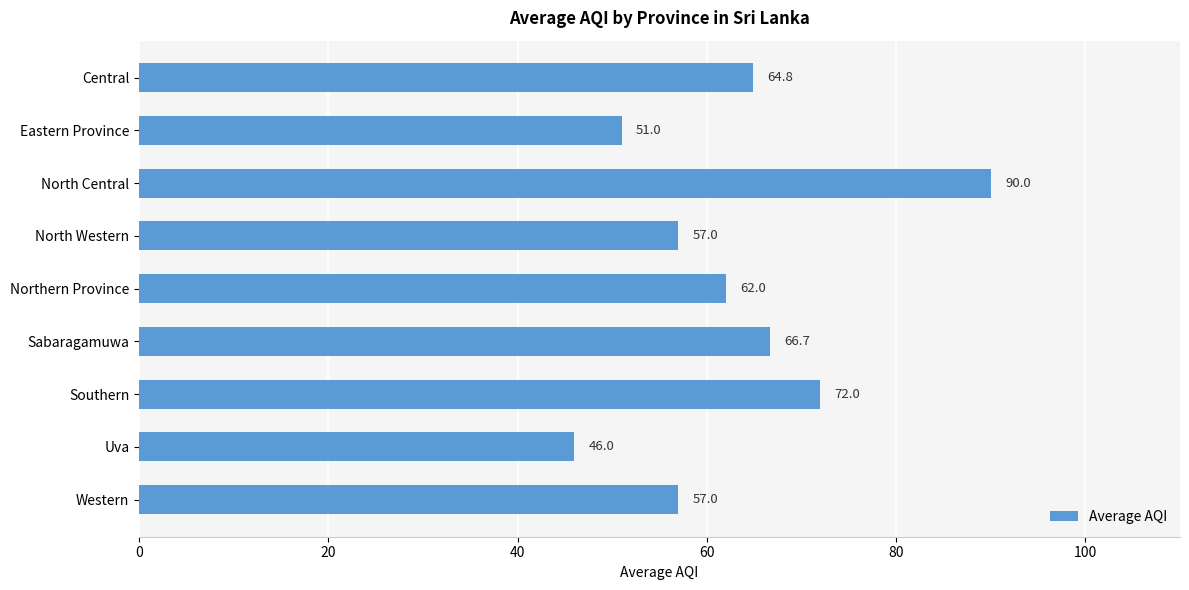

How many values are below 62?

4